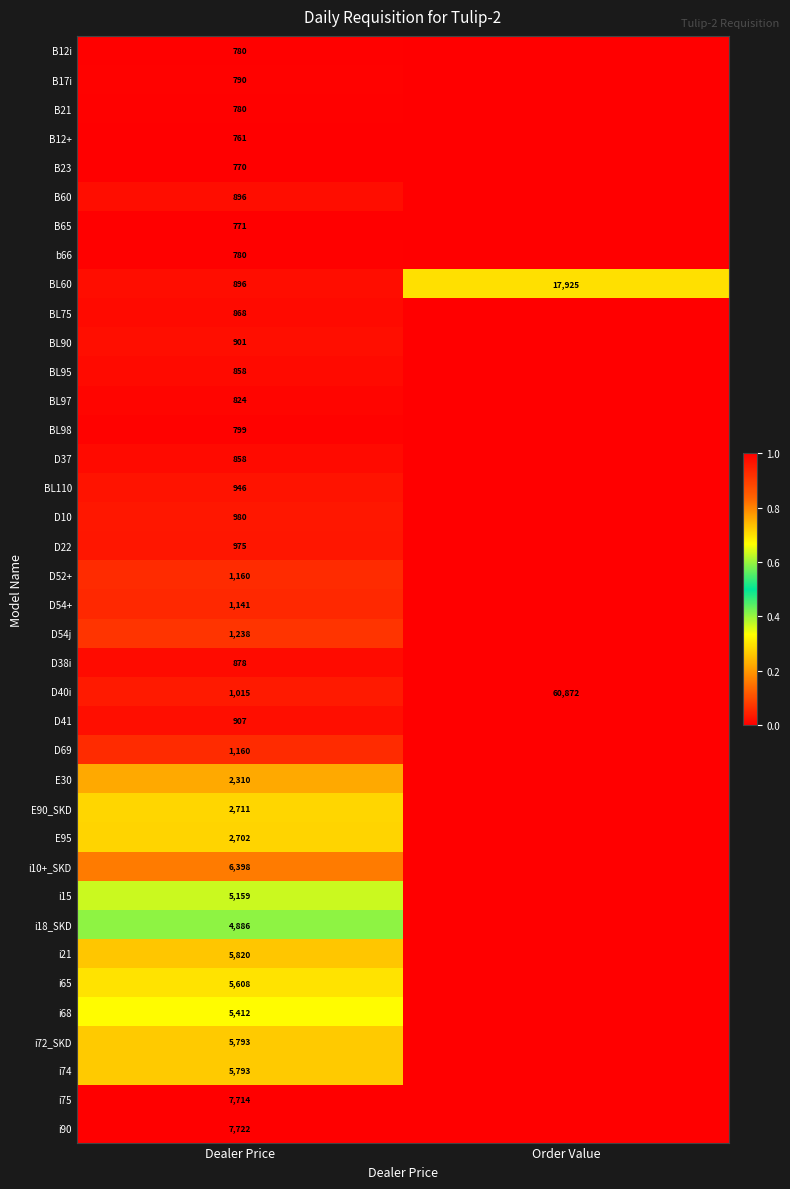

Which has a higher value, Dealer Price or Order Value?

Dealer Price